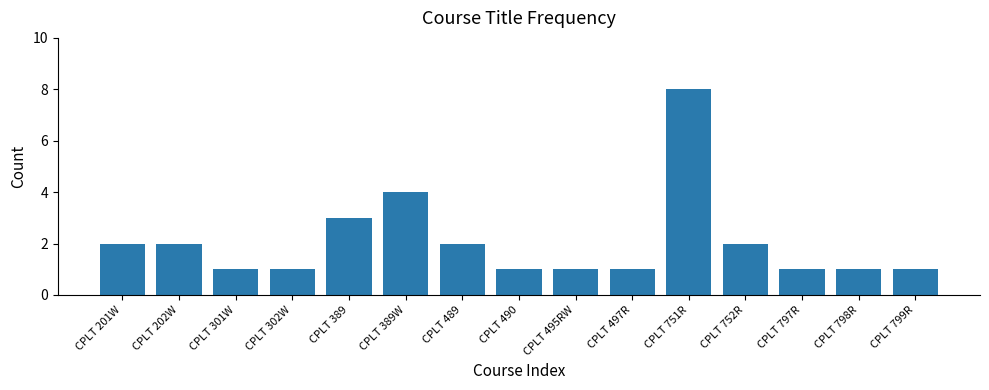

At which category does the chart reach its peak across all series?

CPLT 751R